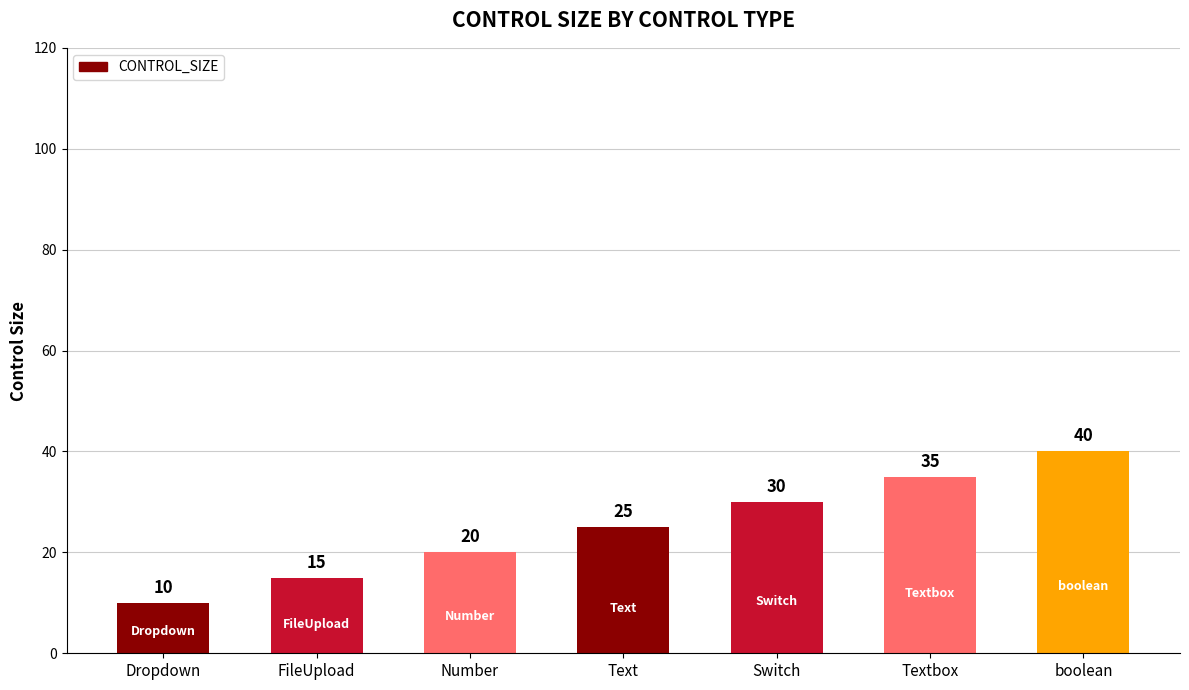

Read the value at Text.

25